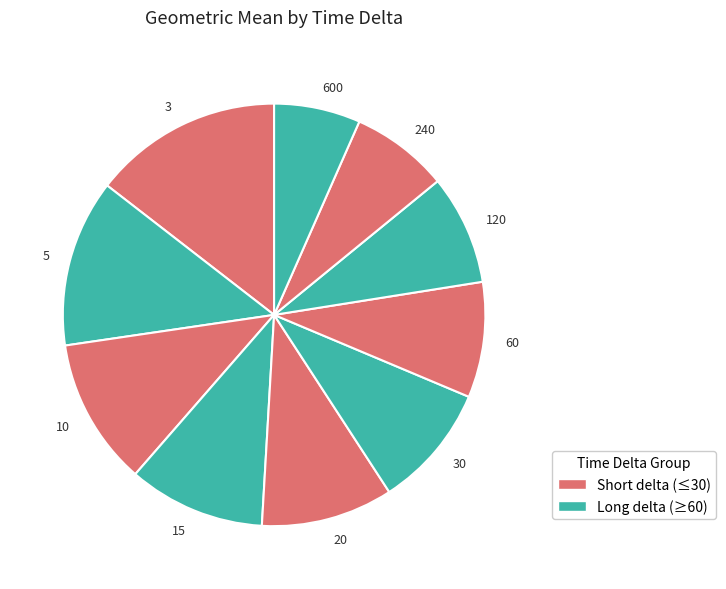

What is the smallest slice in the pie chart?

600